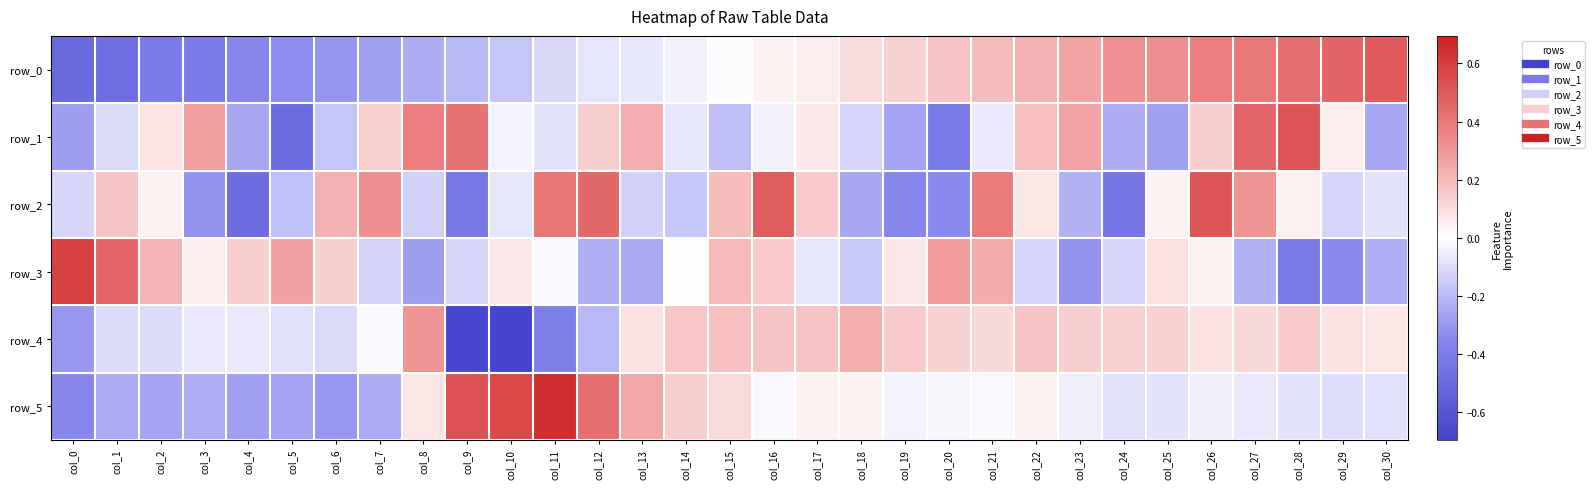

Which label corresponds to the largest value in the chart?

col_11